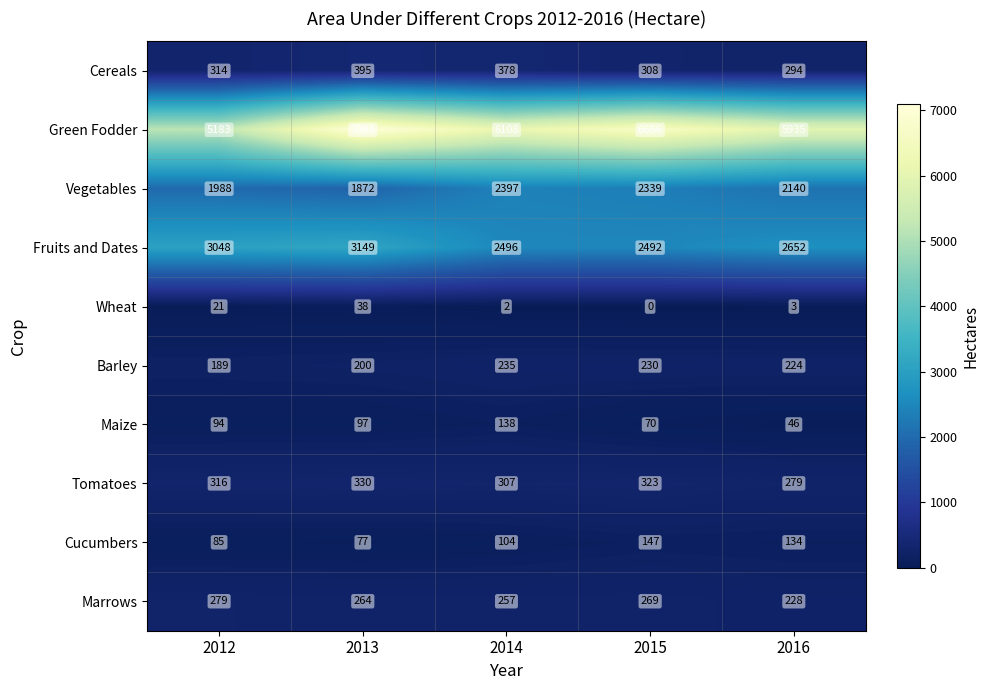

What is the spread (max minus min) of values at 2016?

5932